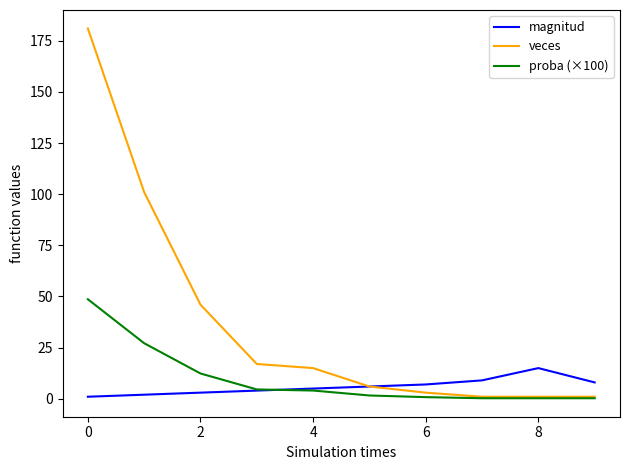

Which series has the widest spread of values?

veces